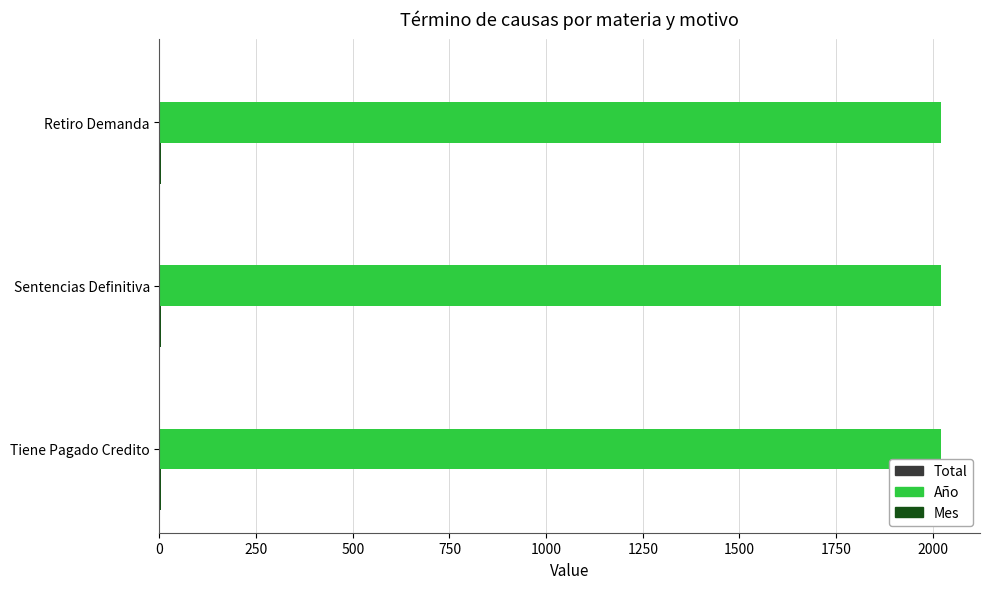

What is the highest value of the Año series?

2021